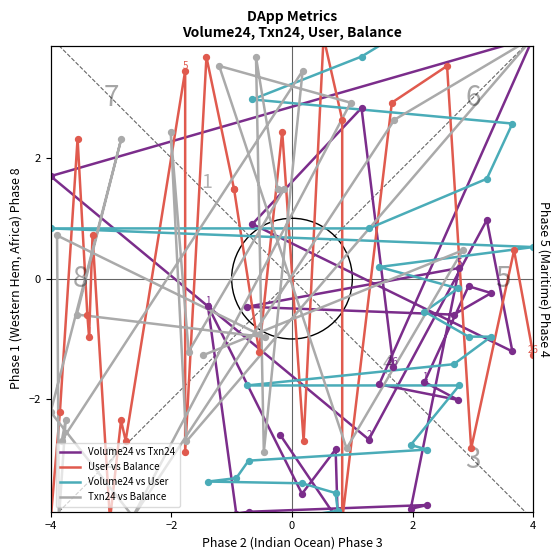

Which series has the largest total across all categories?

User vs Balance